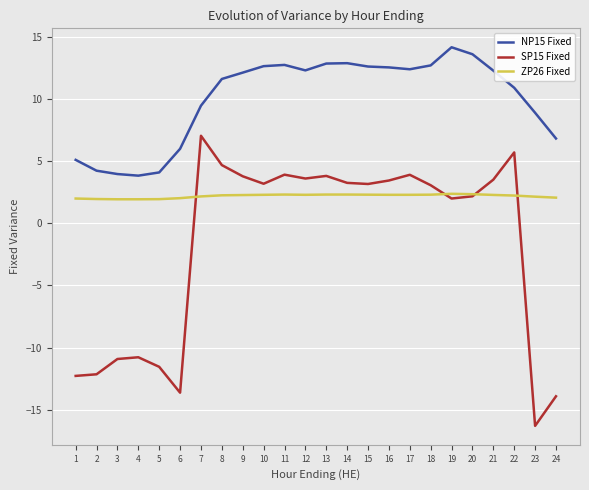

At 14, list the series in order from largest to smallest.

NP15 Fixed, SP15 Fixed, ZP26 Fixed